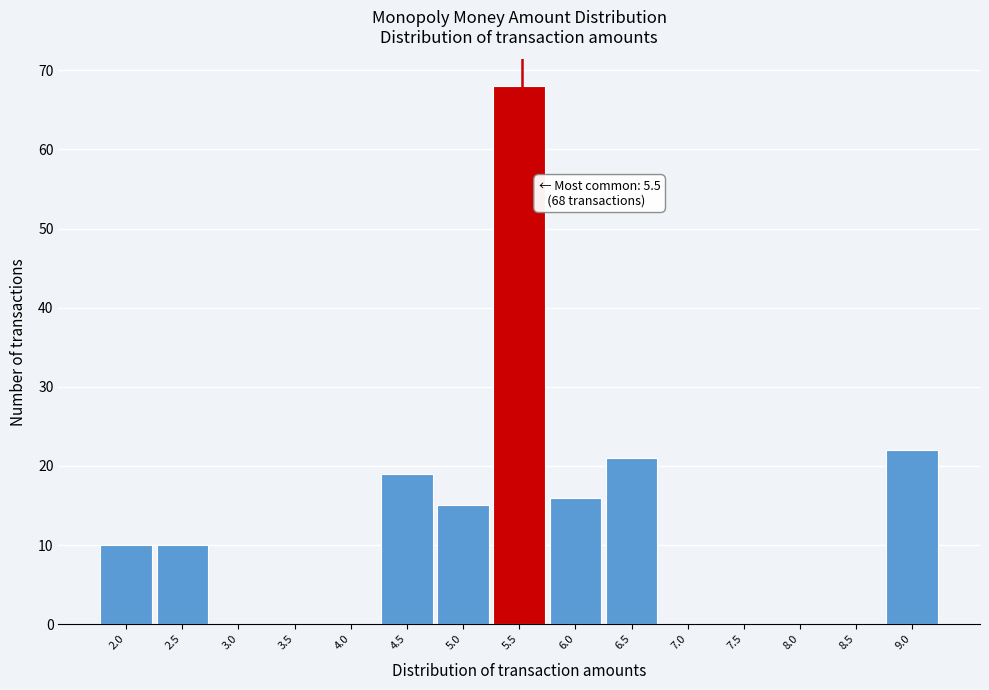

Over which range of the x-axis is the bar tallest?

5.2 to 5.7